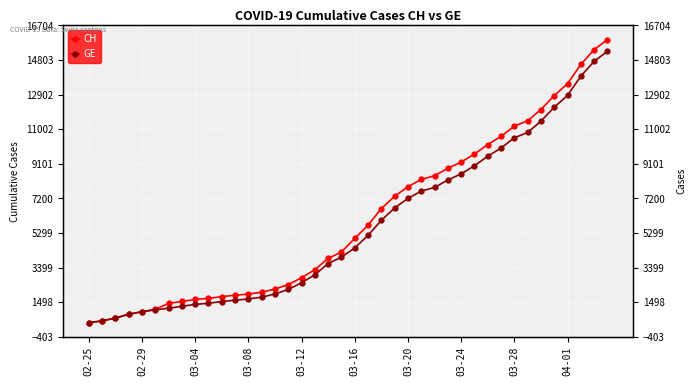

How many values in the GE series are below 4485?

20